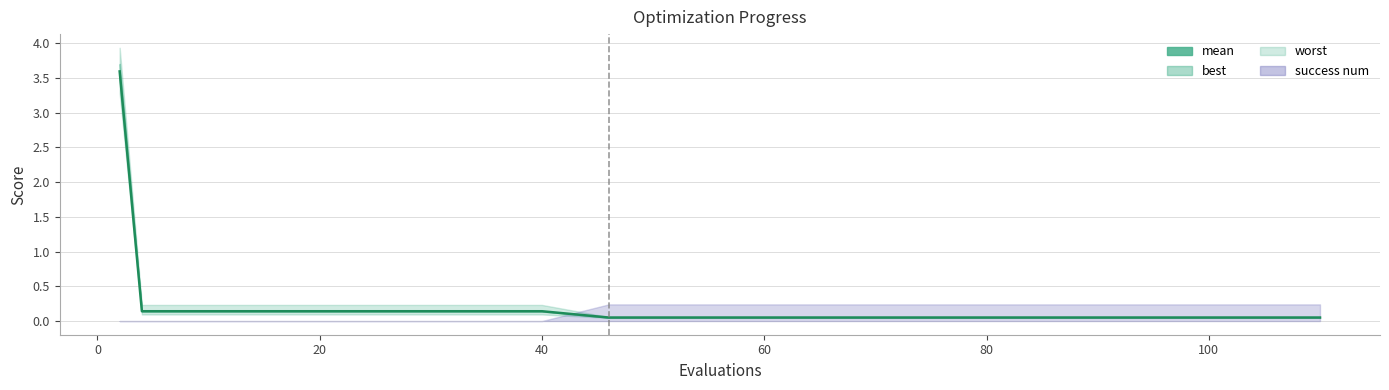

What is the difference between the maximum and minimum values?

3.5